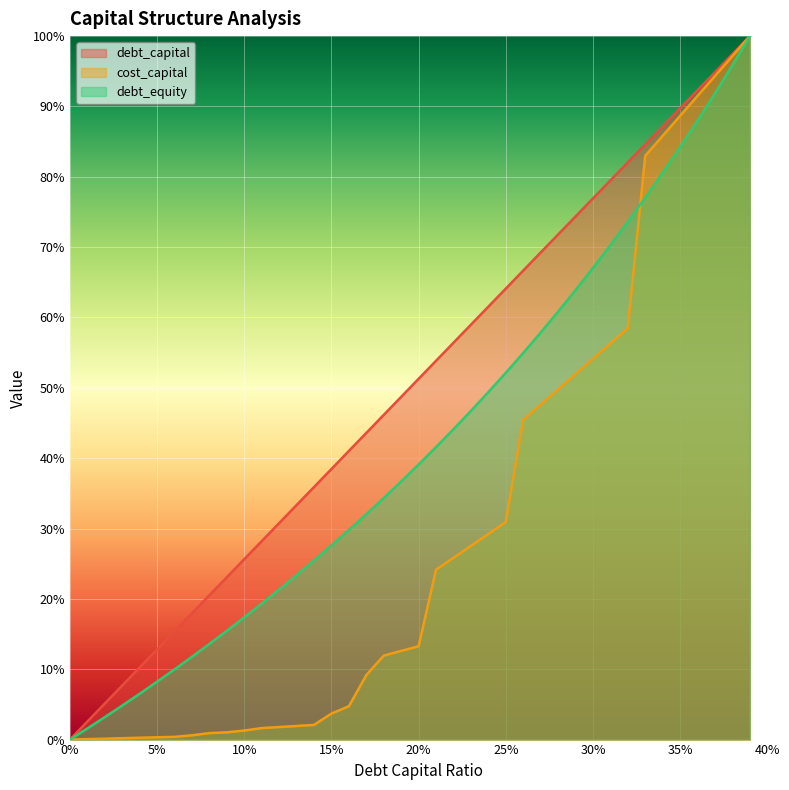

Which series changed the most between 0.06 and 0.13?

debt_capital